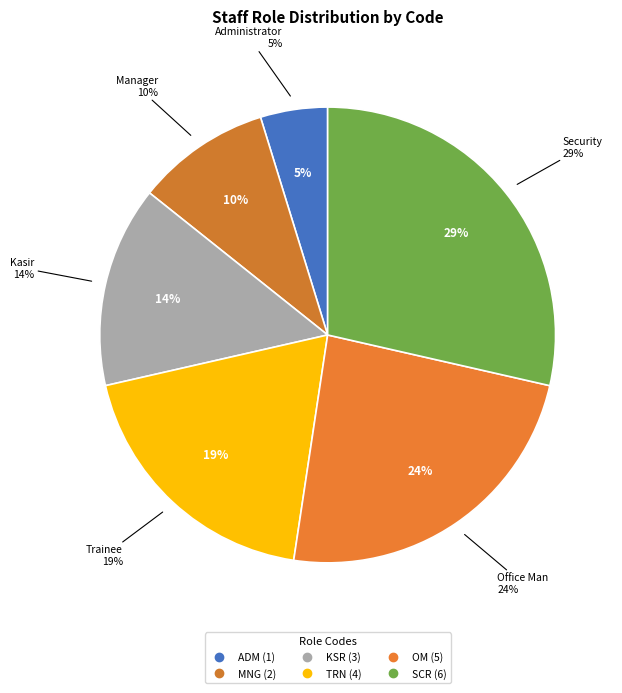

What is the smallest slice in the pie chart?

ADM